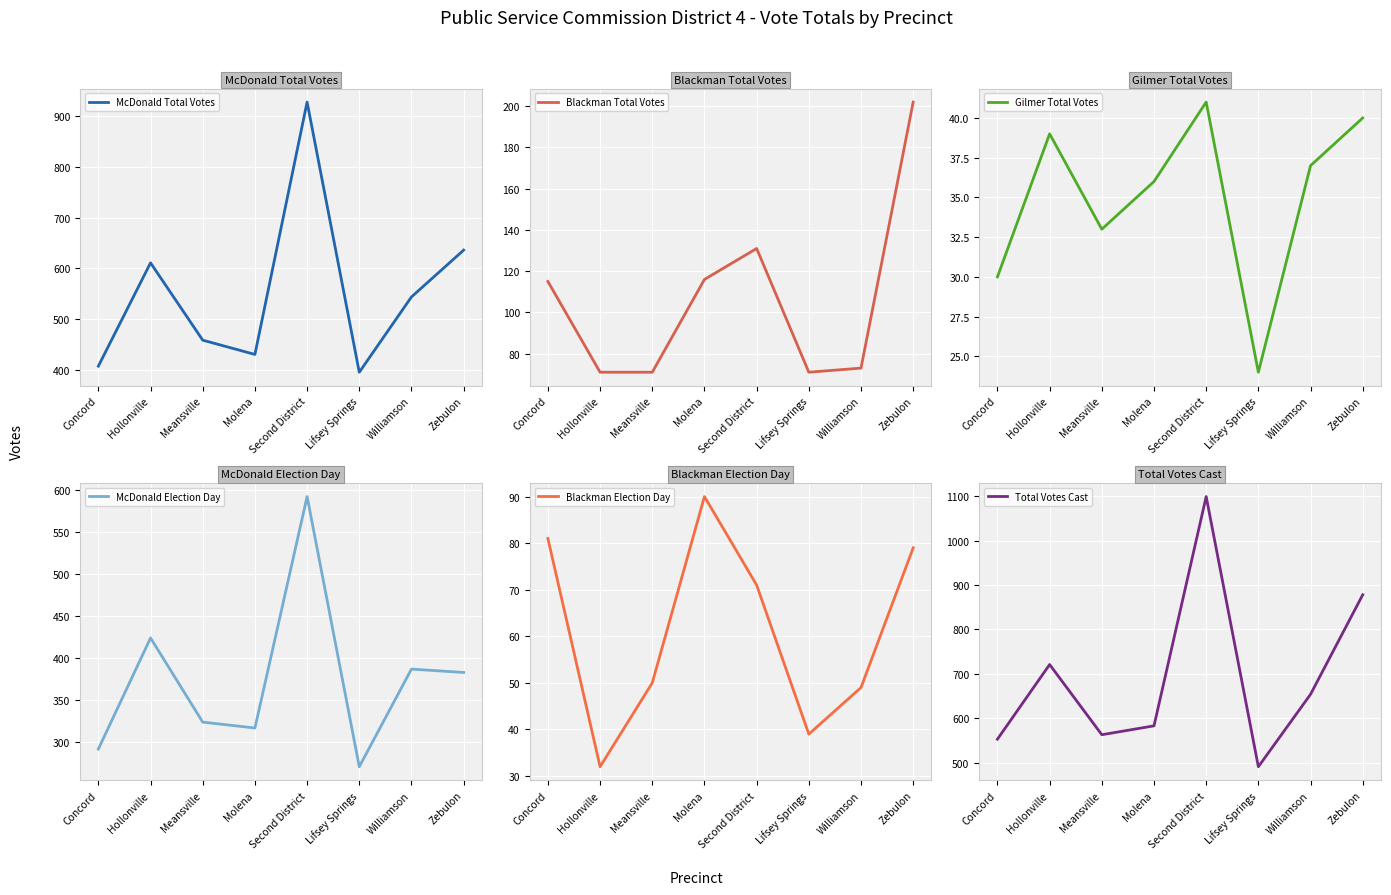

What is the sum of all McDonald Election Day values?

2990